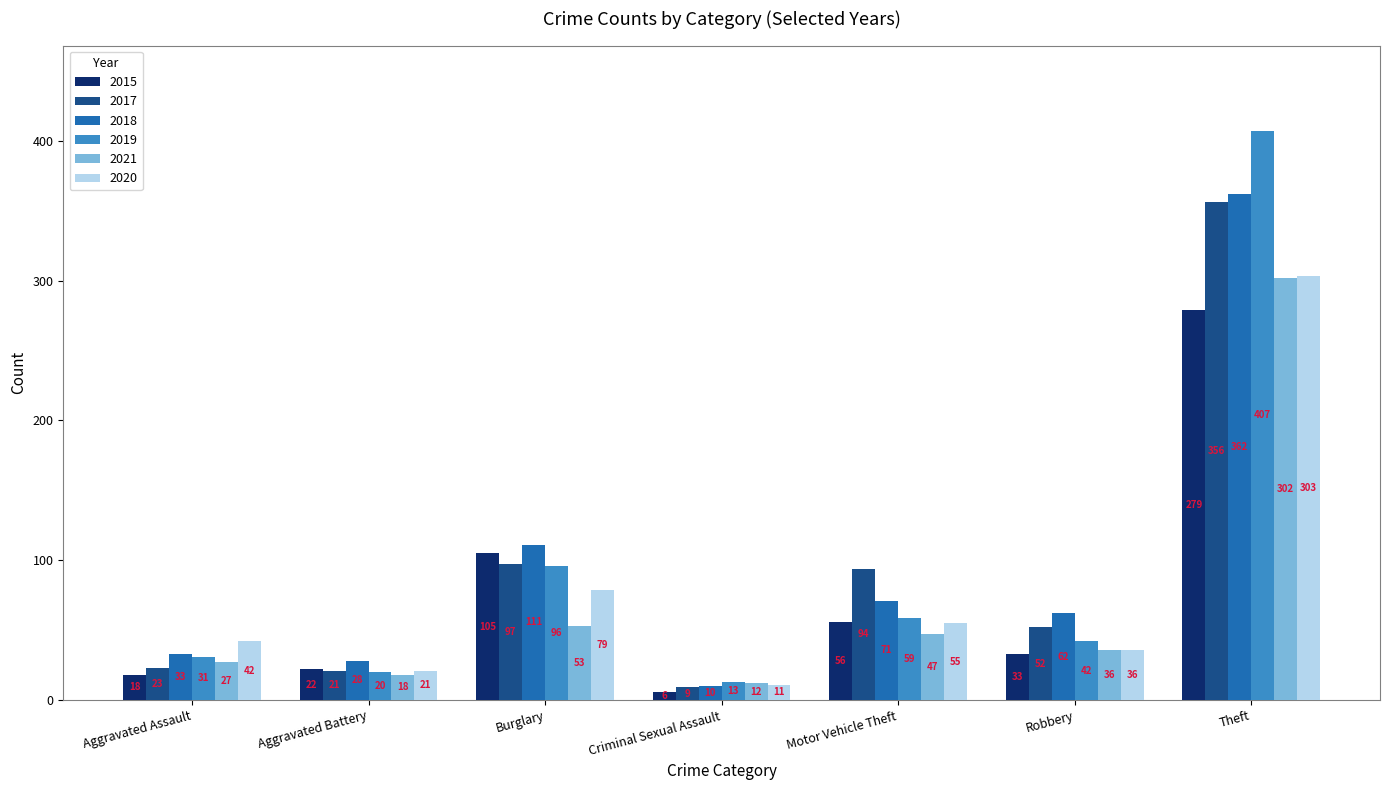

True or false: 2018 has a value of 159 at Theft.

False